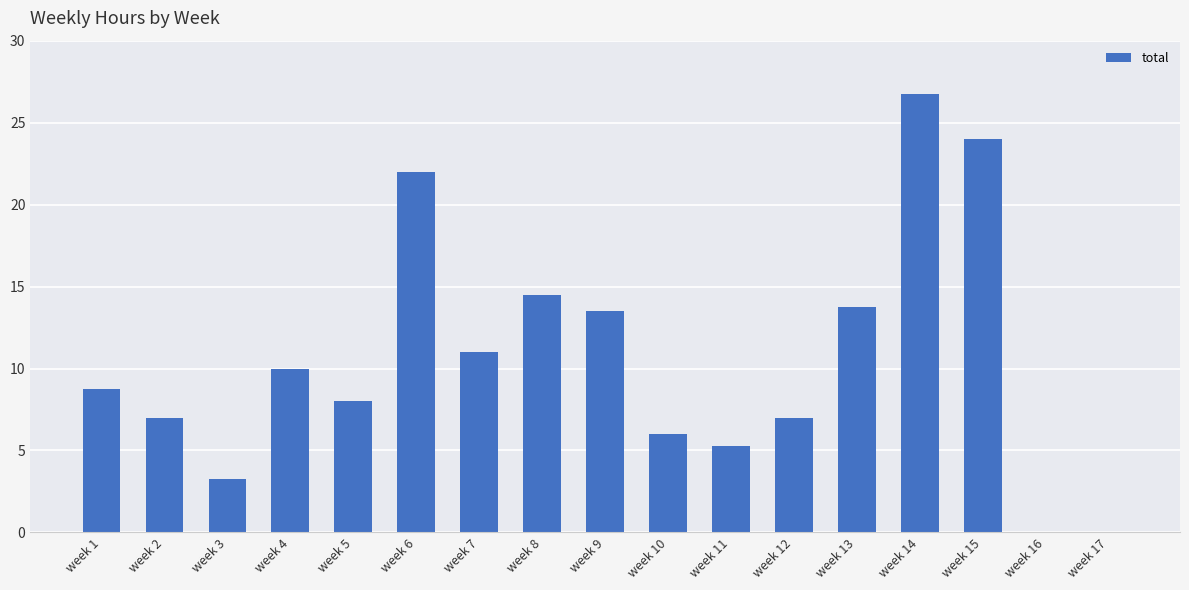

Are the bars grouped side by side (vs. stacked)?

No